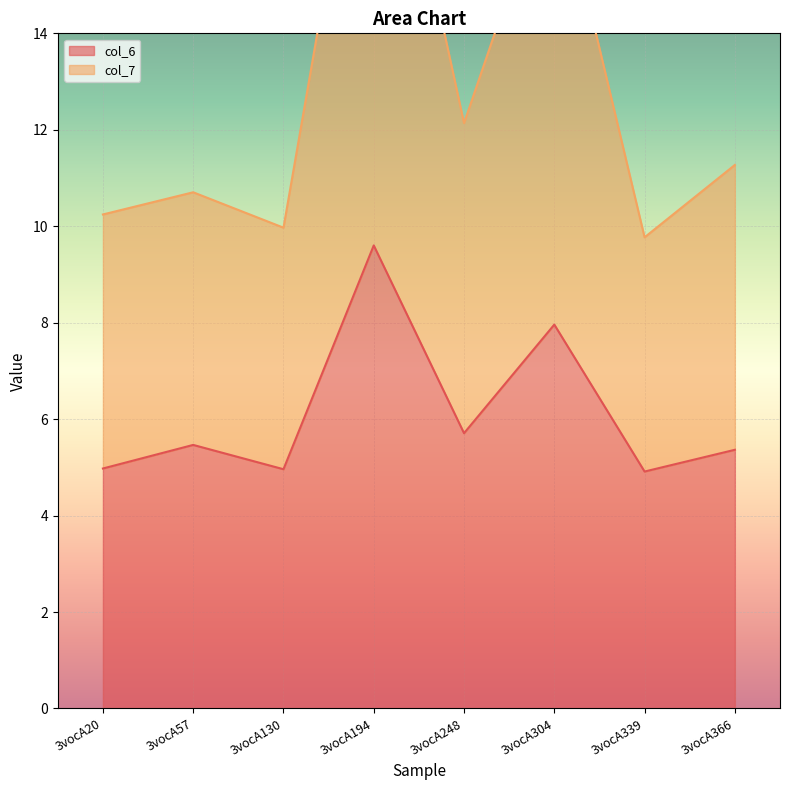

Reading left to right, transcribe all the data shown in this chart.

col_6: 3vocA20=5.0	3vocA57=5.5	3vocA130=5.0	3vocA194=9.6	3vocA248=5.7	3vocA304=8.0	3vocA339=4.9	3vocA366=5.4
col_7: 3vocA20=10.2	3vocA57=10.7	3vocA130=10.0	3vocA194=20.7	3vocA248=12.1	3vocA304=17.6	3vocA339=9.8	3vocA366=11.3